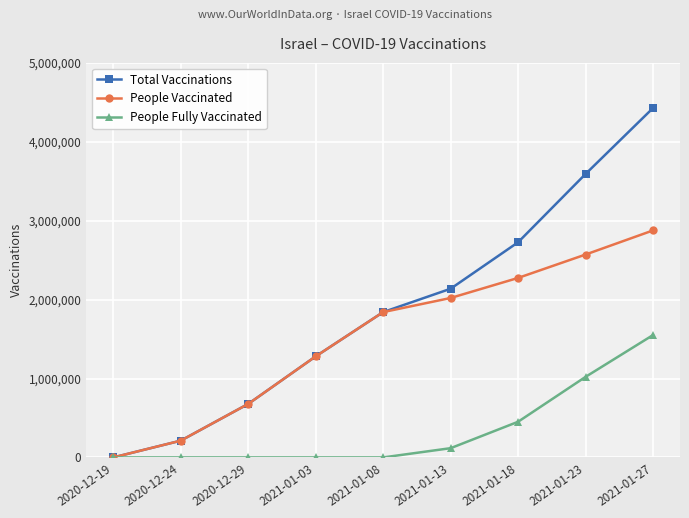

Is the value of People Vaccinated at 2021-01-18 greater than the value of People Fully Vaccinated at 2021-01-18?

Yes